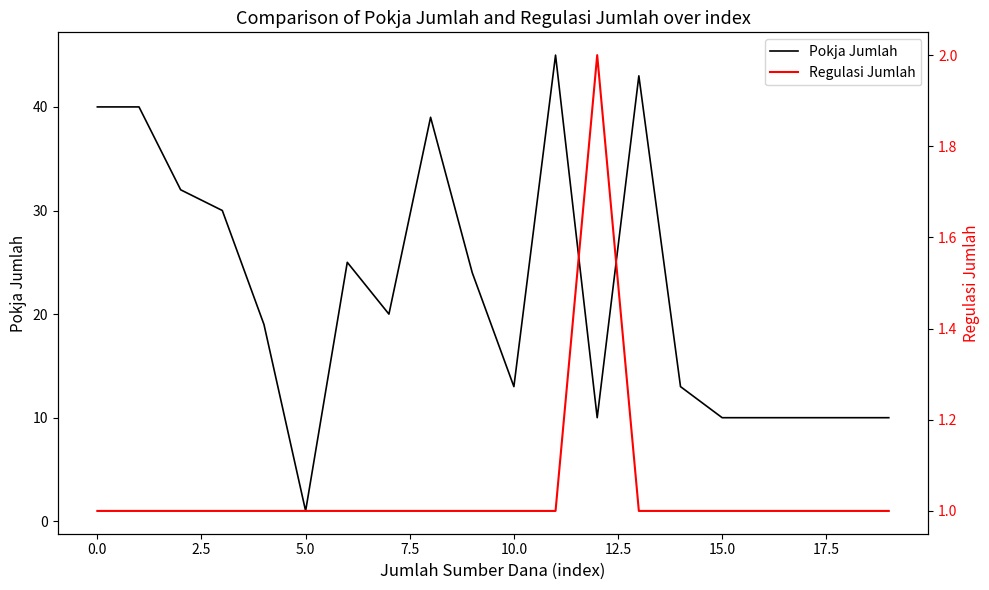

How many lines are shown in the chart?

2